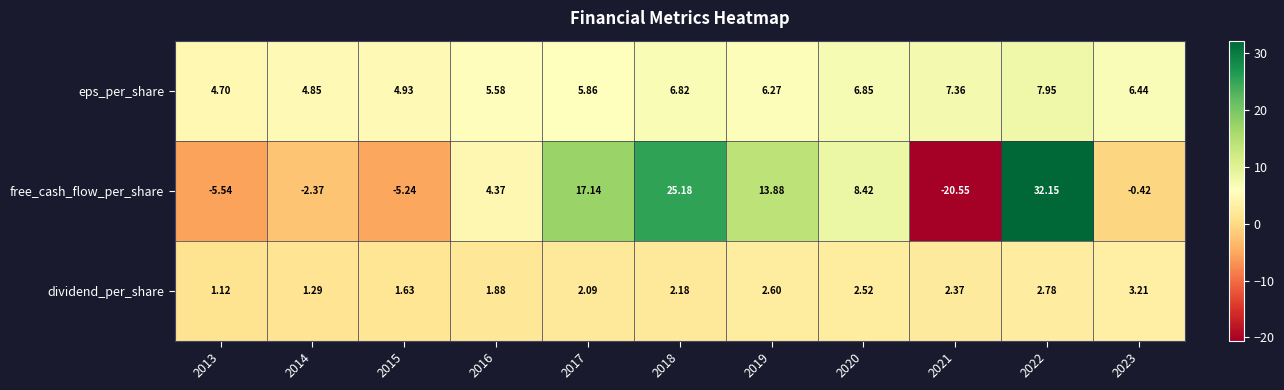

List the series in order of their peak value, highest first.

free_cash_flow_per_share, eps_per_share, dividend_per_share